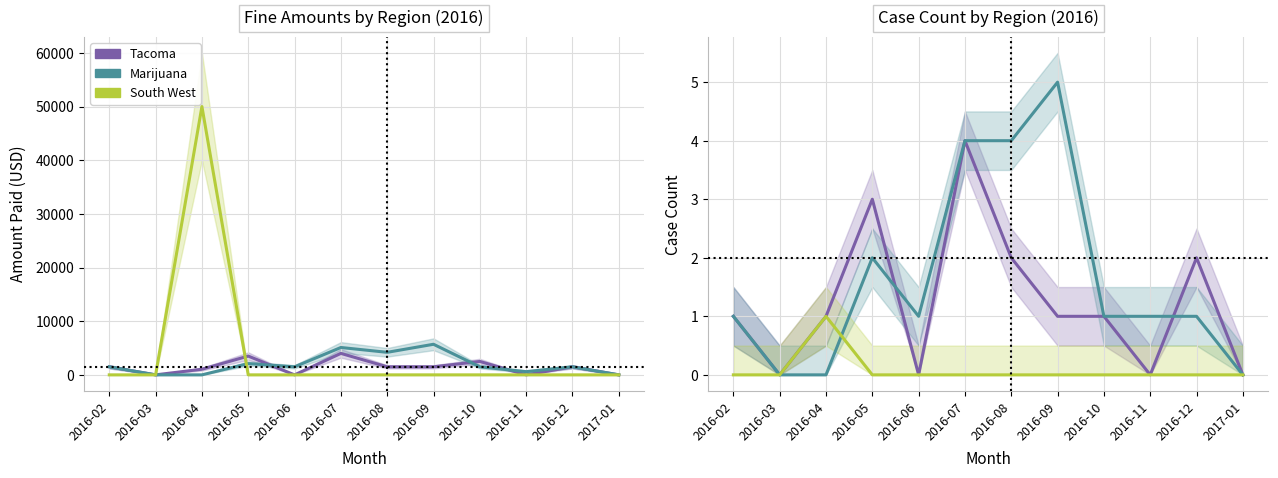

How many series are shown in this chart?

3